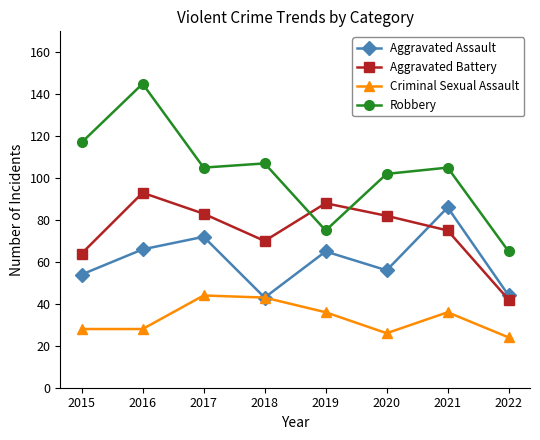

Which category has the lowest value in the Criminal Sexual Assault series?

2022